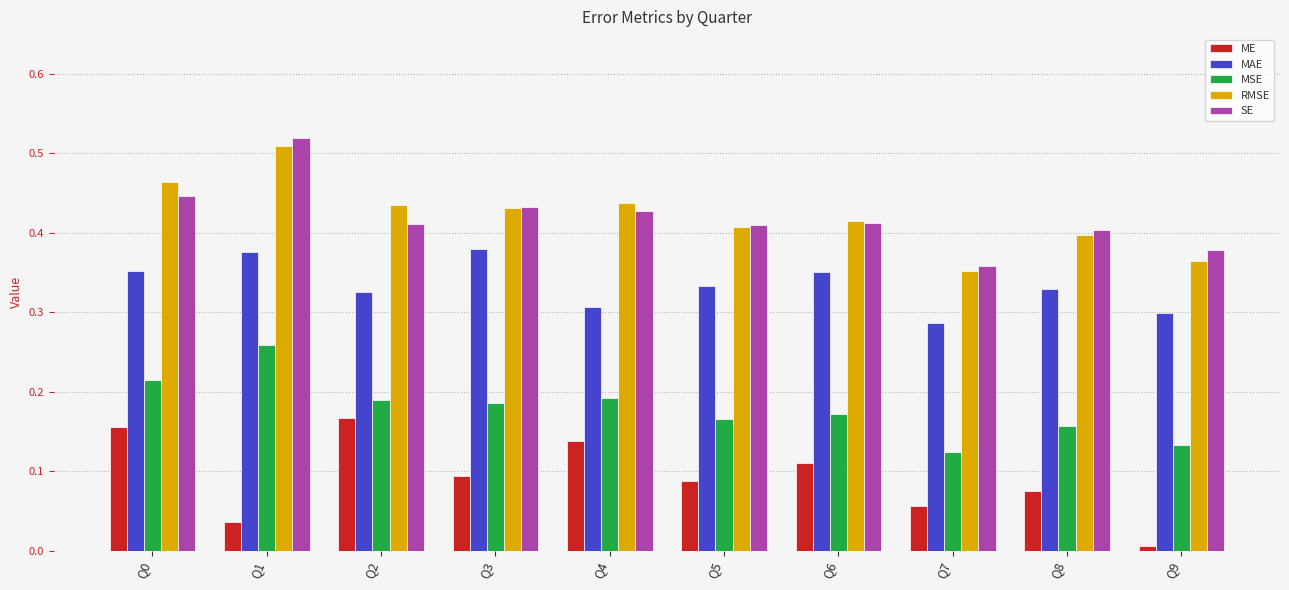

True or false: MAE has a value of 0.4 at Q7.

False